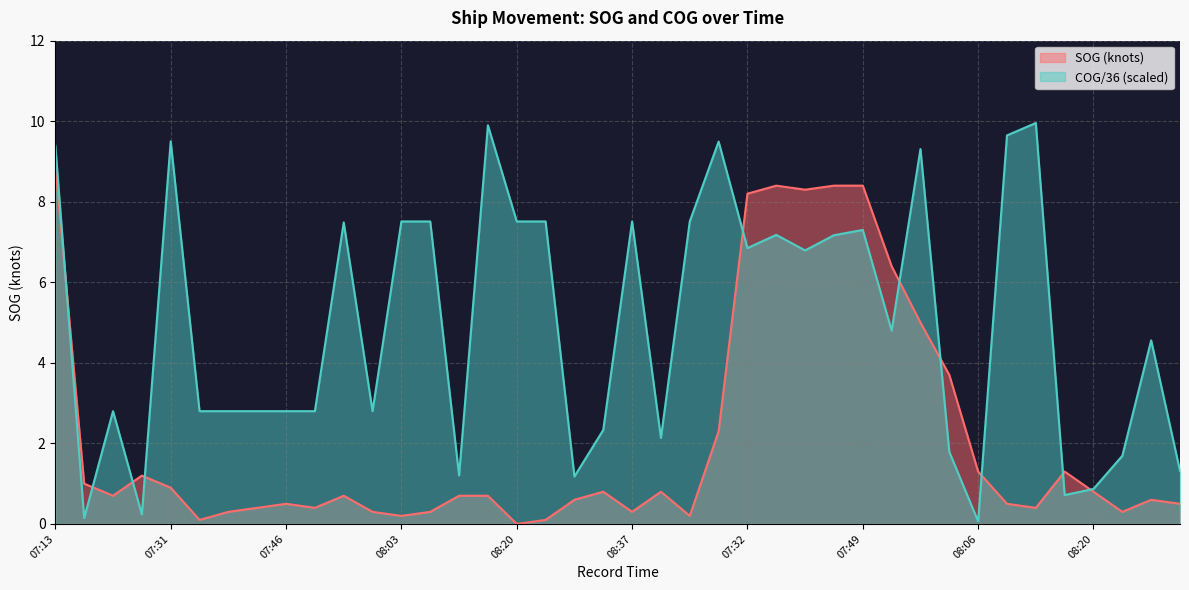

Rank the series by their maximum value, from highest to lowest.

COG, SOG